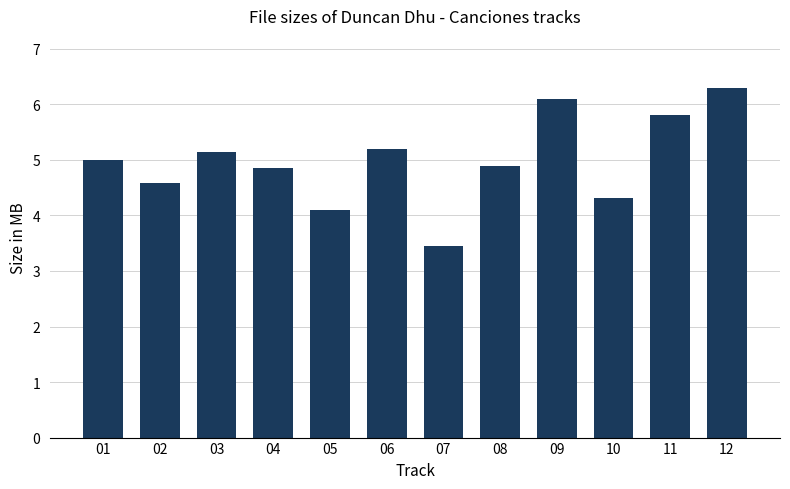

What is the value of the 10th bar from the left?

4.3